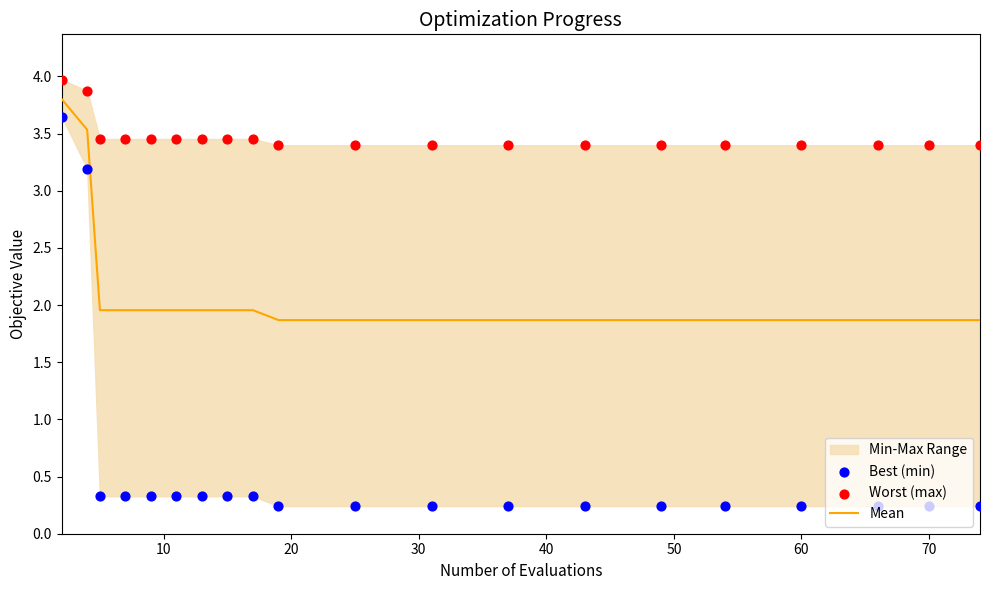

At how many categories does at least one series exceed 2?

20